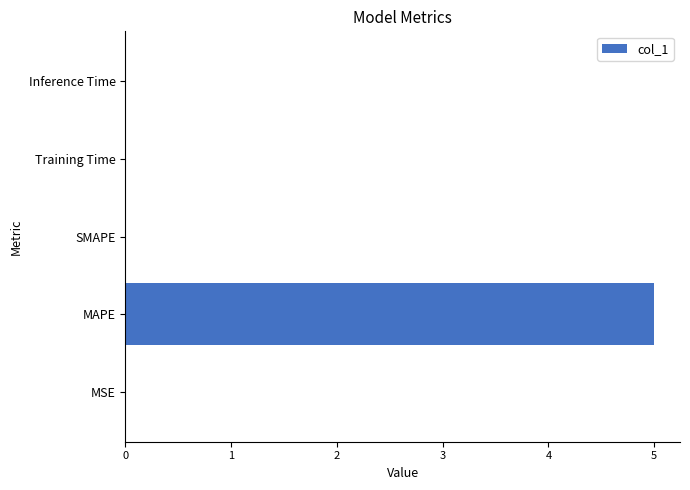

At which category does the chart reach its peak across all series?

MAPE